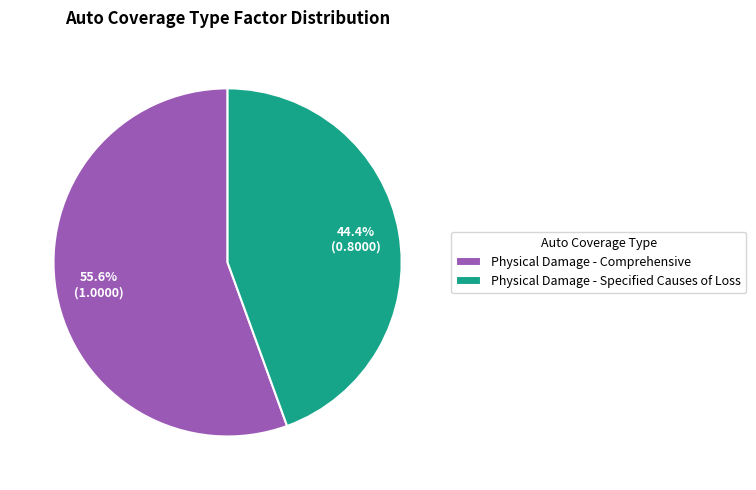

Which has a higher value, Physical Damage - Specified Causes of Loss or Physical Damage - Comprehensive?

Physical Damage - Comprehensive